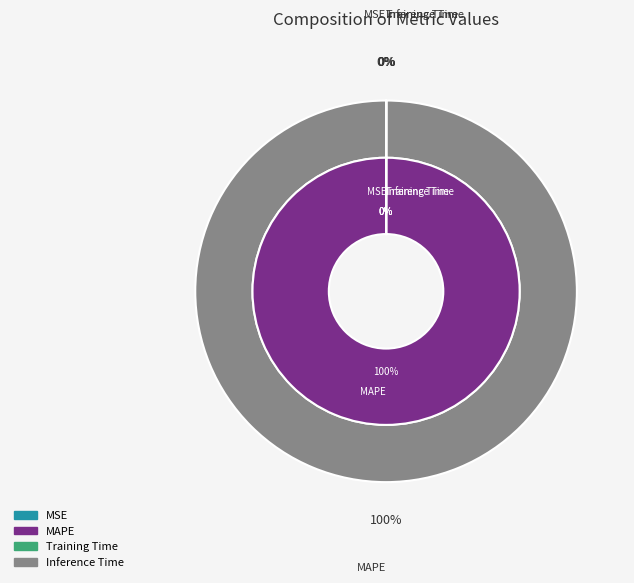

How many slices are in this pie chart?

4